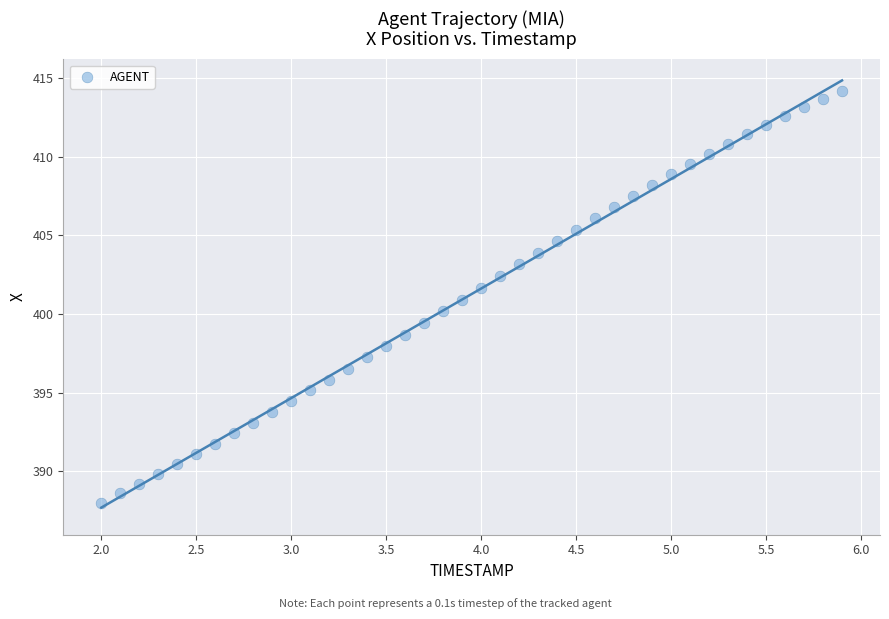

What is the range of Y values (max minus min)?

26.2